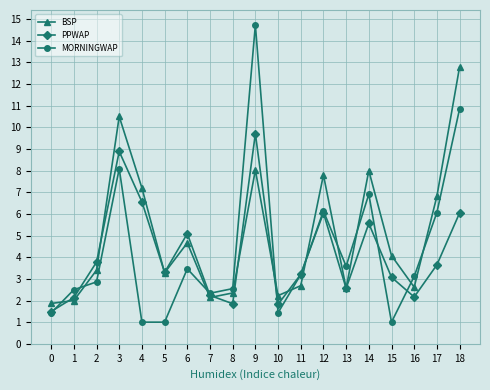

True or false: BSP has a value of 0.6 at 0.

False